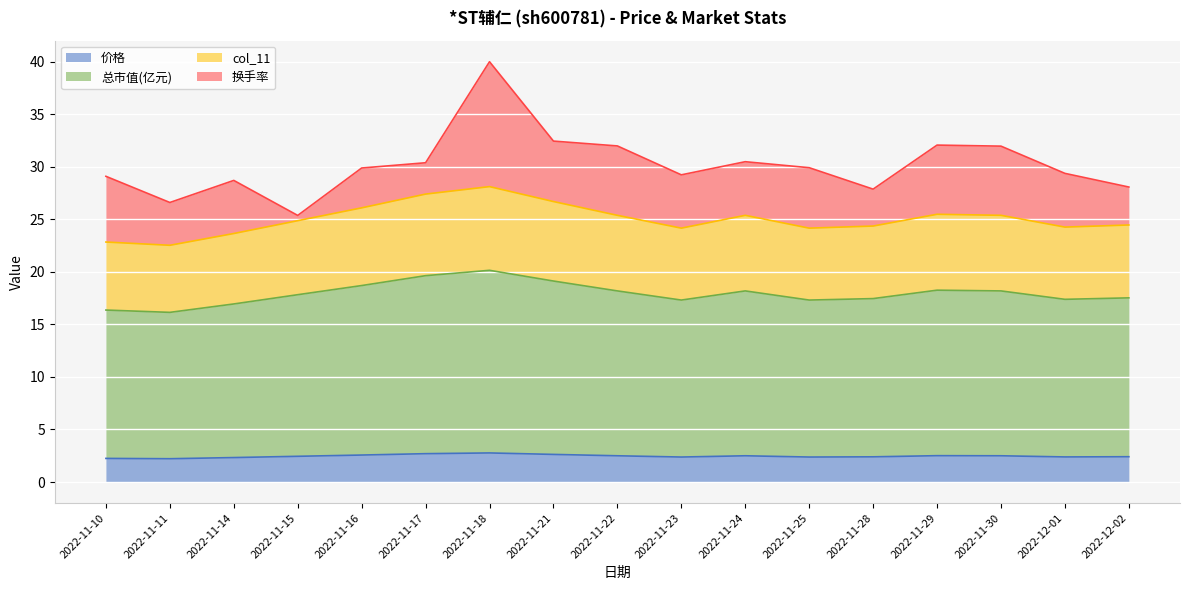

Which label corresponds to the smallest value in the chart?

2022-11-11